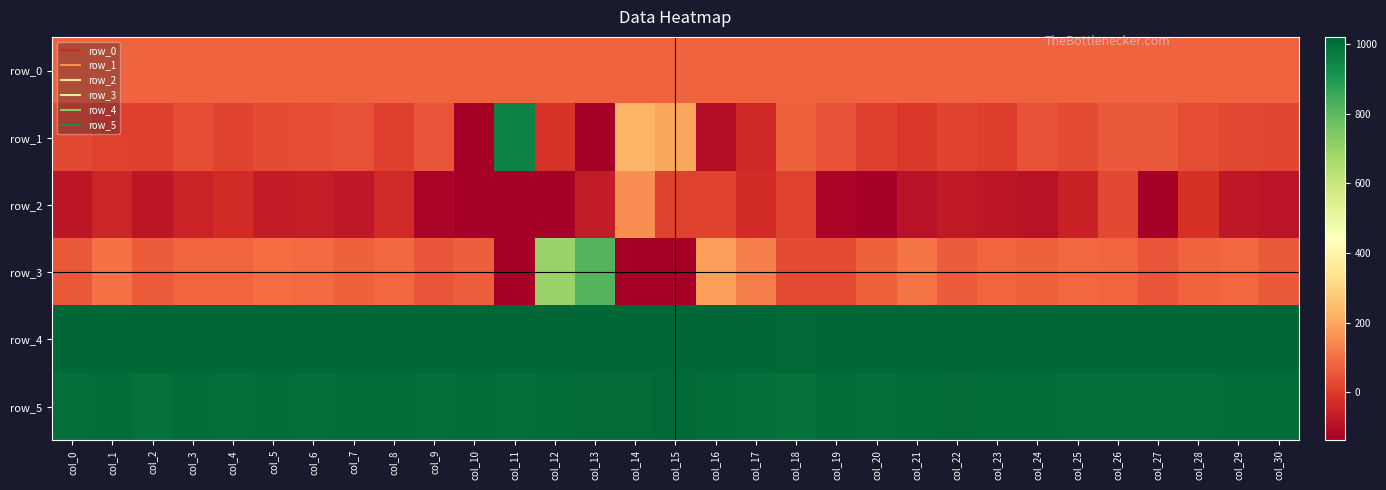

Where is row_1 nearest to the value 82?

col_18